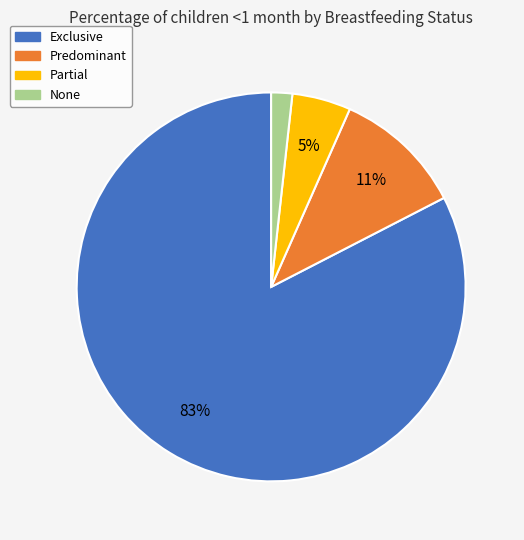

True or false: Partial accounts for 15% of the total.

False